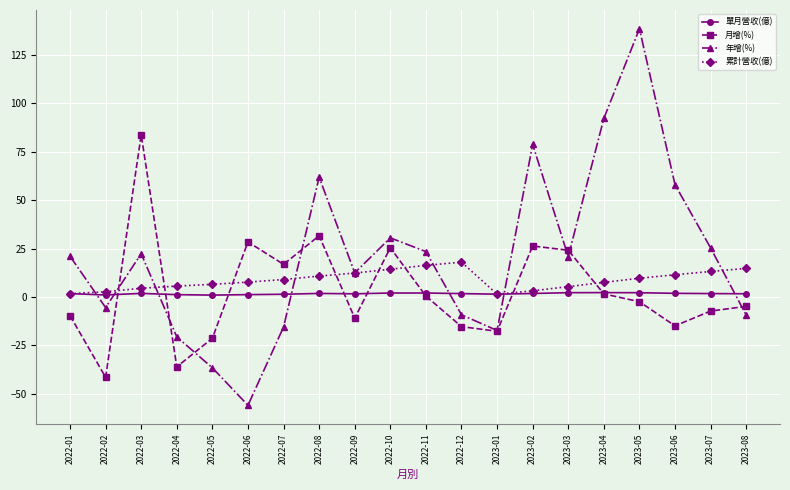

Which series ends up on top after the final intersection of 月增(%) and 累計營收(億)?

累計營收(億)